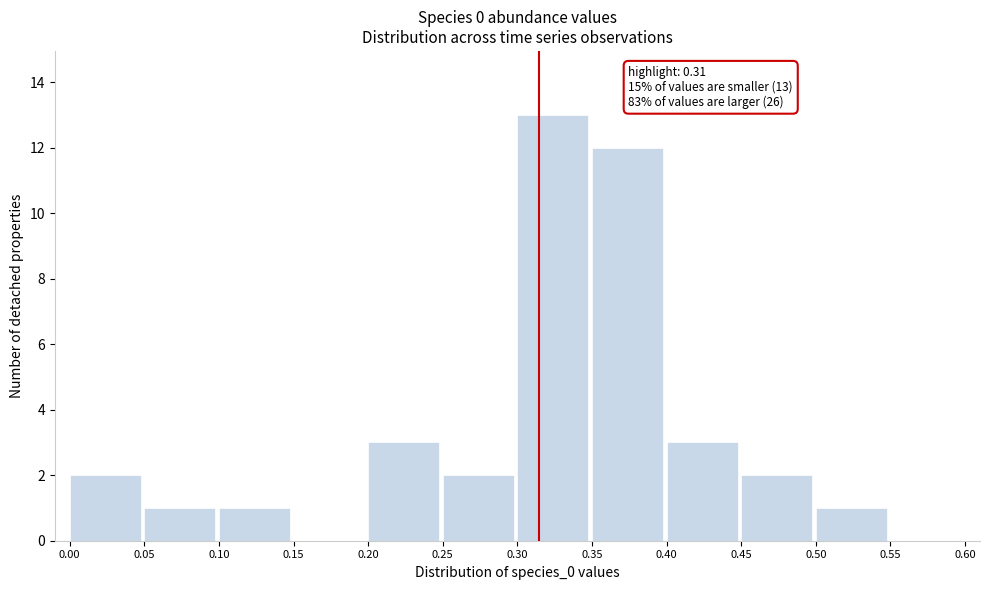

Which range on the x-axis has the tallest bar?

0.30 to 0.35